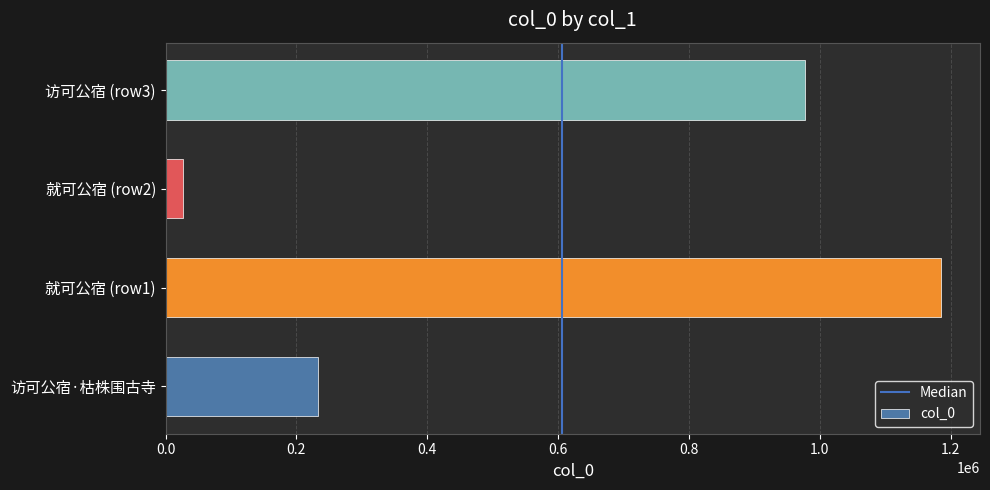

Reading bottom to top, what are all the values shown in this chart?

访可公宿·枯株围古寺=232692	就可公宿 (row1)=1185783	就可公宿 (row2)=25984	访可公宿 (row3)=978021